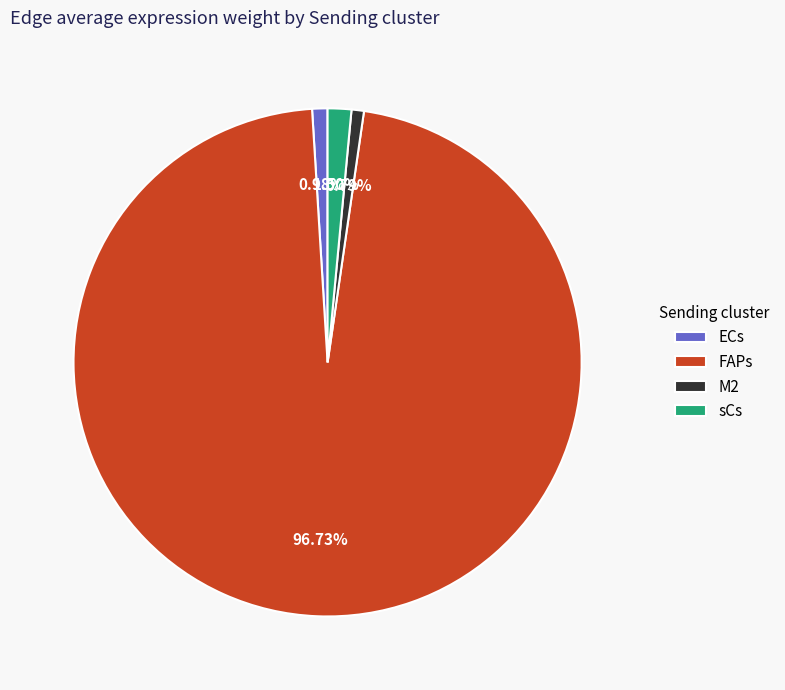

What is the largest slice in the pie chart?

FAPs